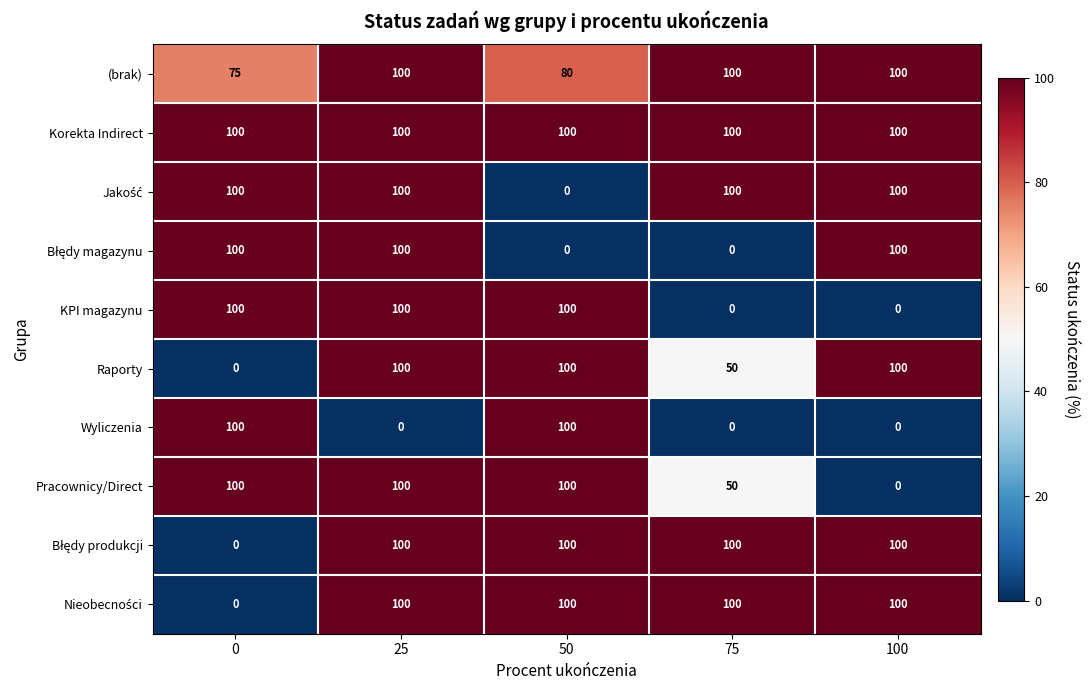

What is the difference between the highest and lowest values at 25?

100